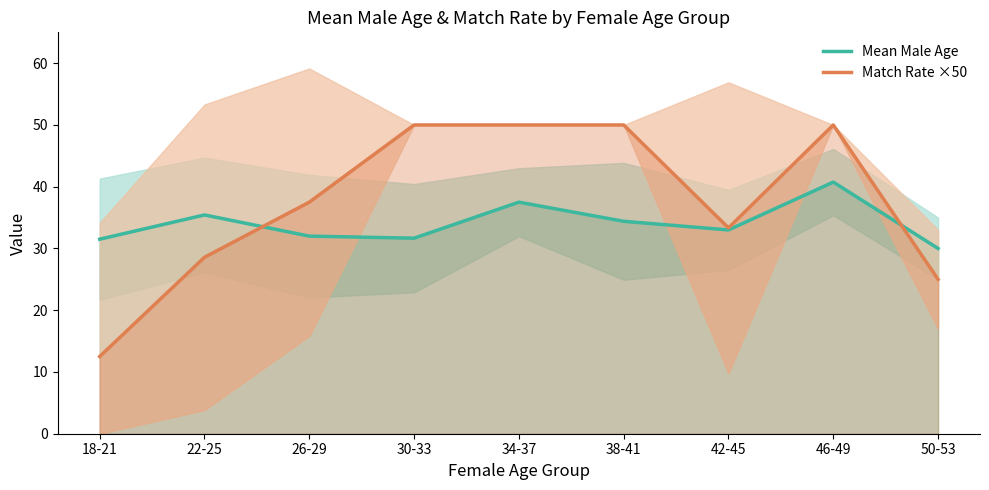

What is the value of the Mean Male Age point at the 1st from the left?

31.5